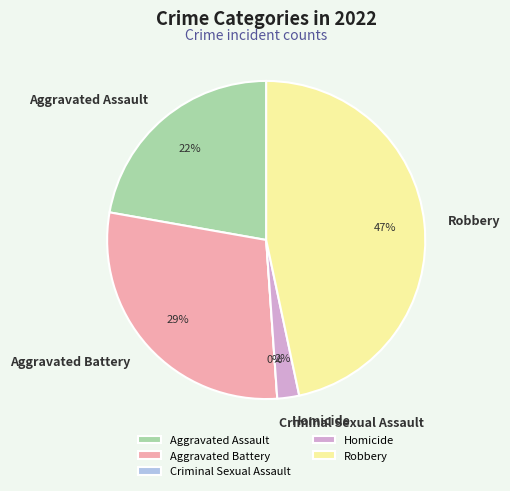

To the nearest percent, what portion does Robbery represent?

47%